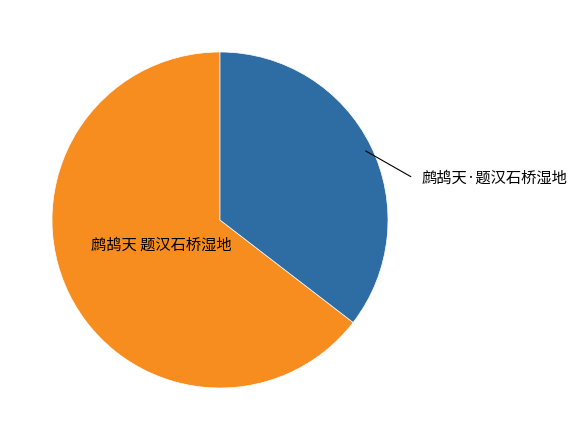

Does any single category account for the majority?

Yes